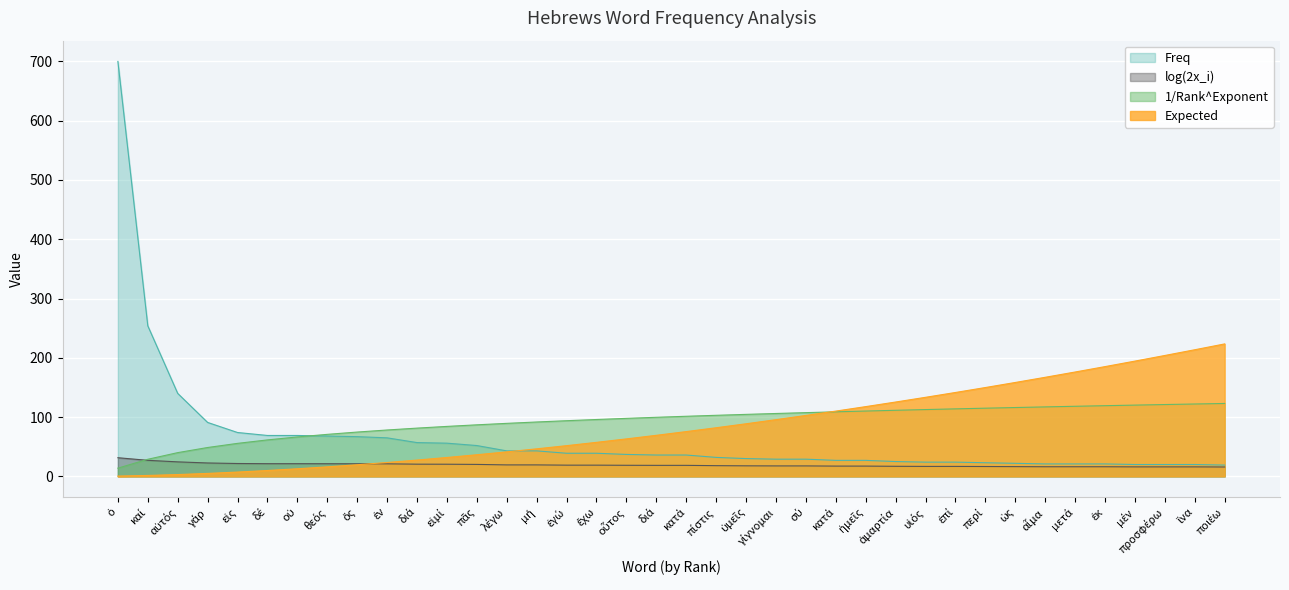

True or false: log(2x_i) has a value of 18.6 at διά.

True